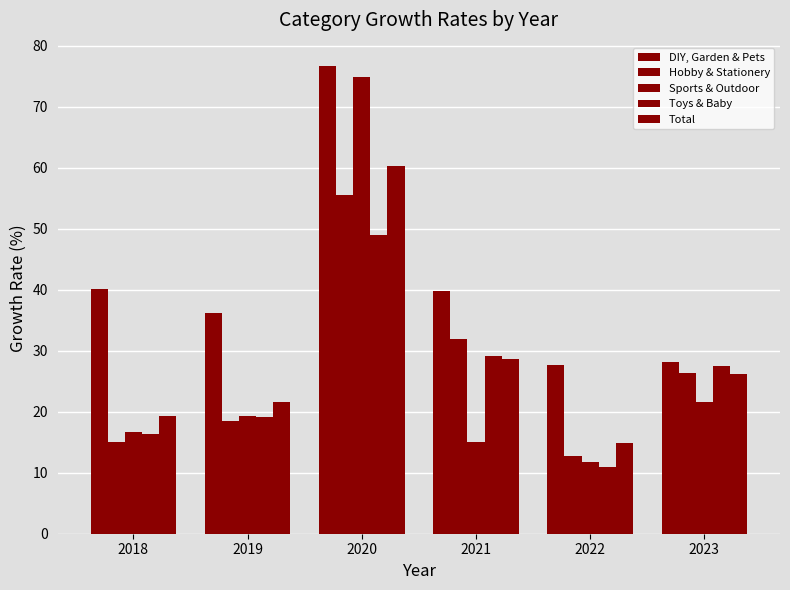

At which category does the chart reach its peak across all series?

2020